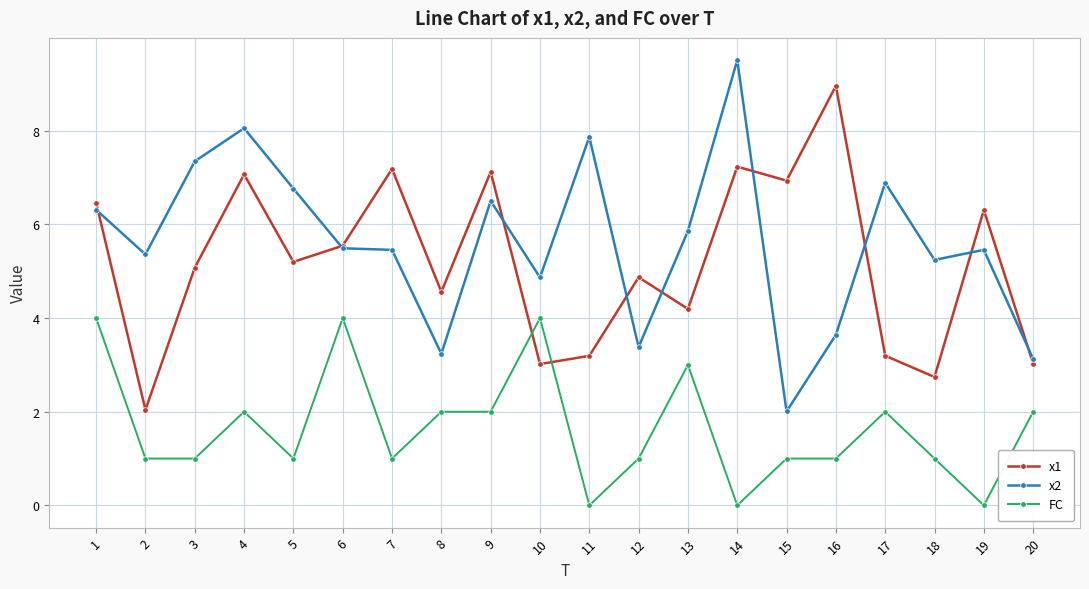

Read the FC value at 20.

2.0